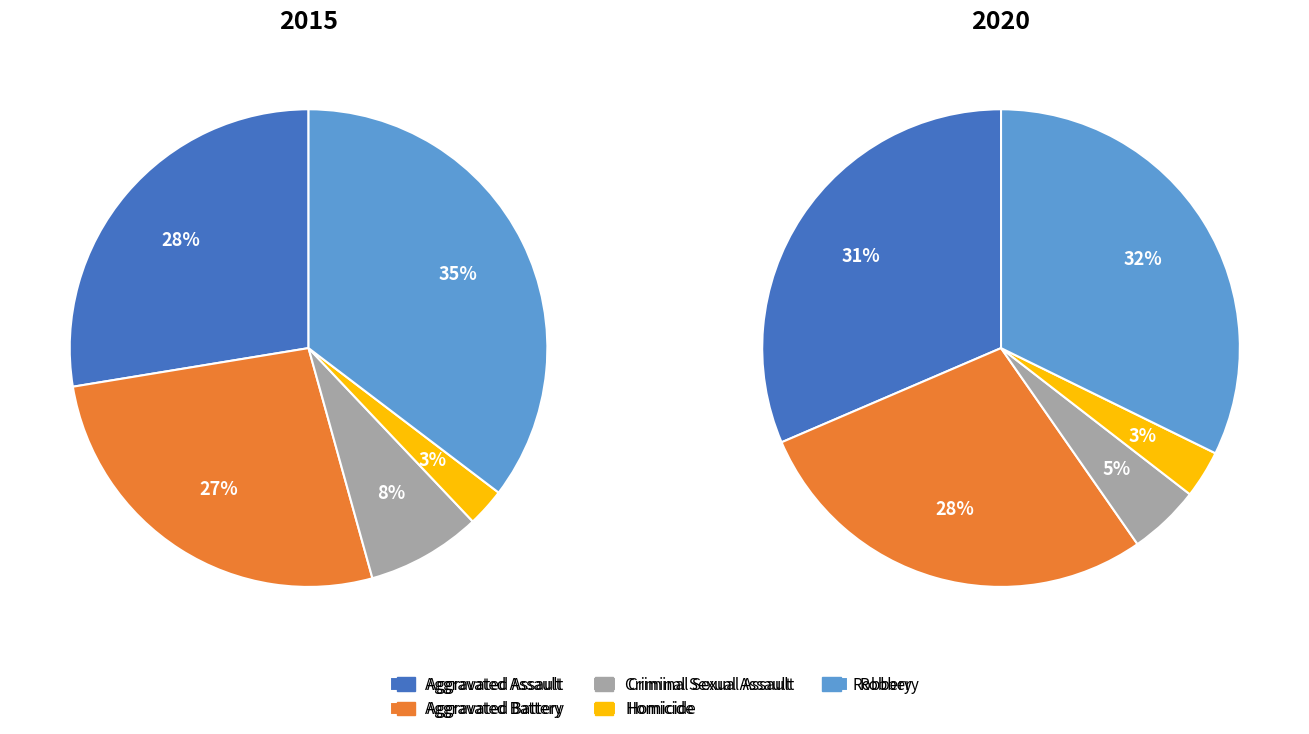

Does any single category account for the majority?

No